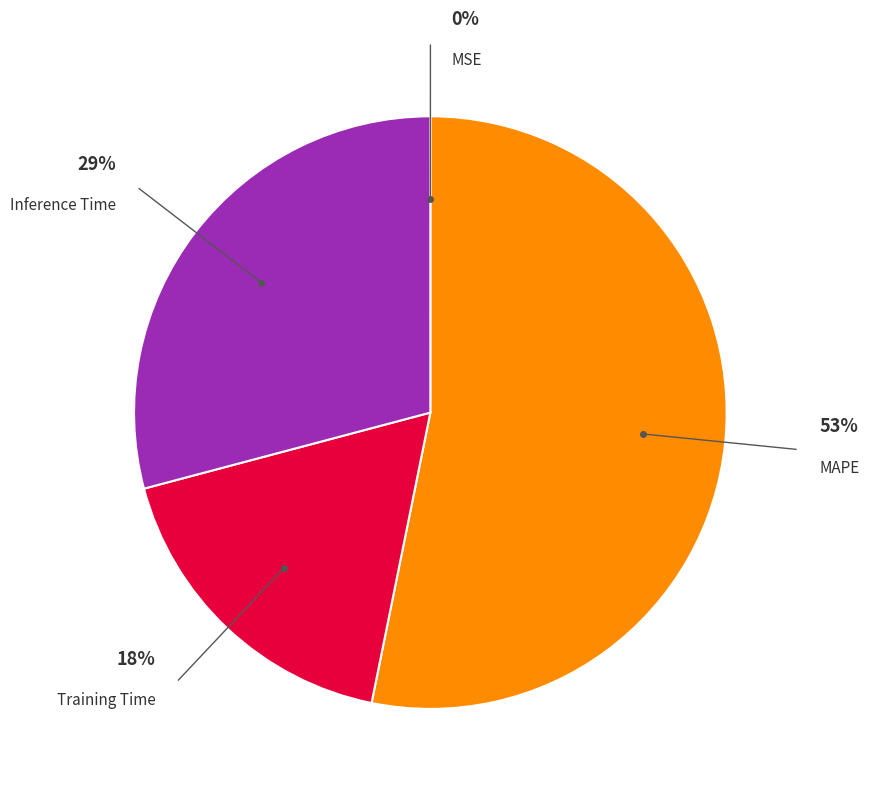

What percentage is the Inference Time slice, to the nearest percent?

29%